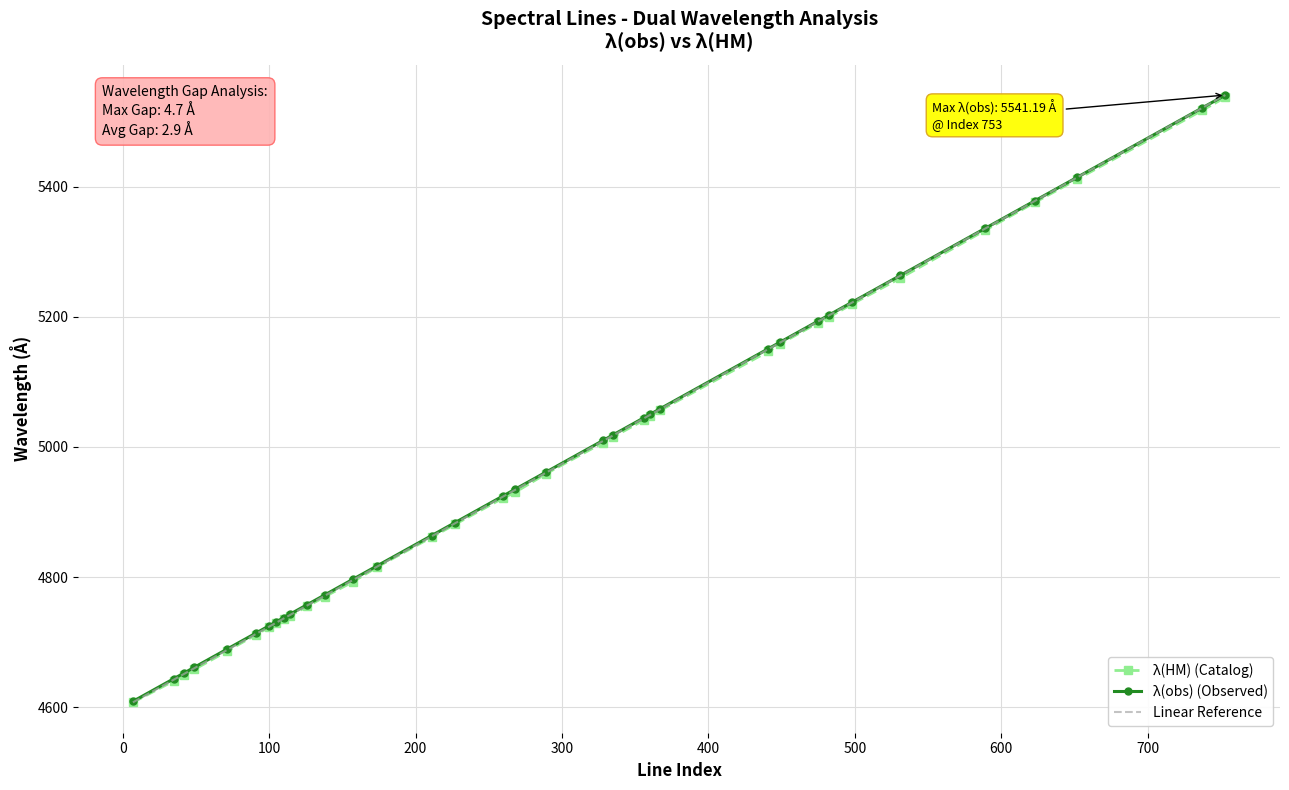

How many values in the λ(HM) (Catalog) series exceed 4930?

18